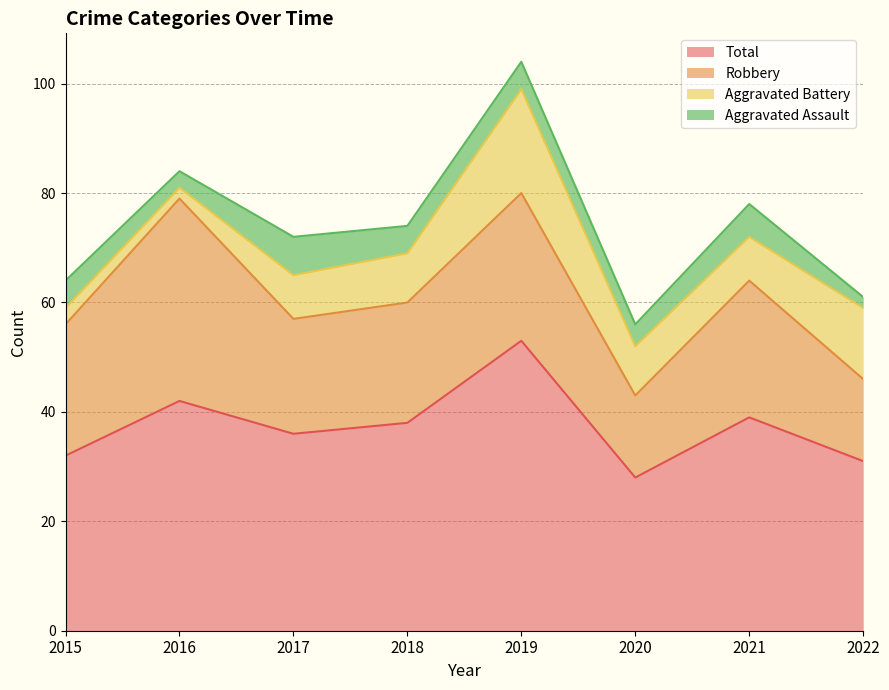

What is the difference between the Robbery values at 2020 and 2016?

22